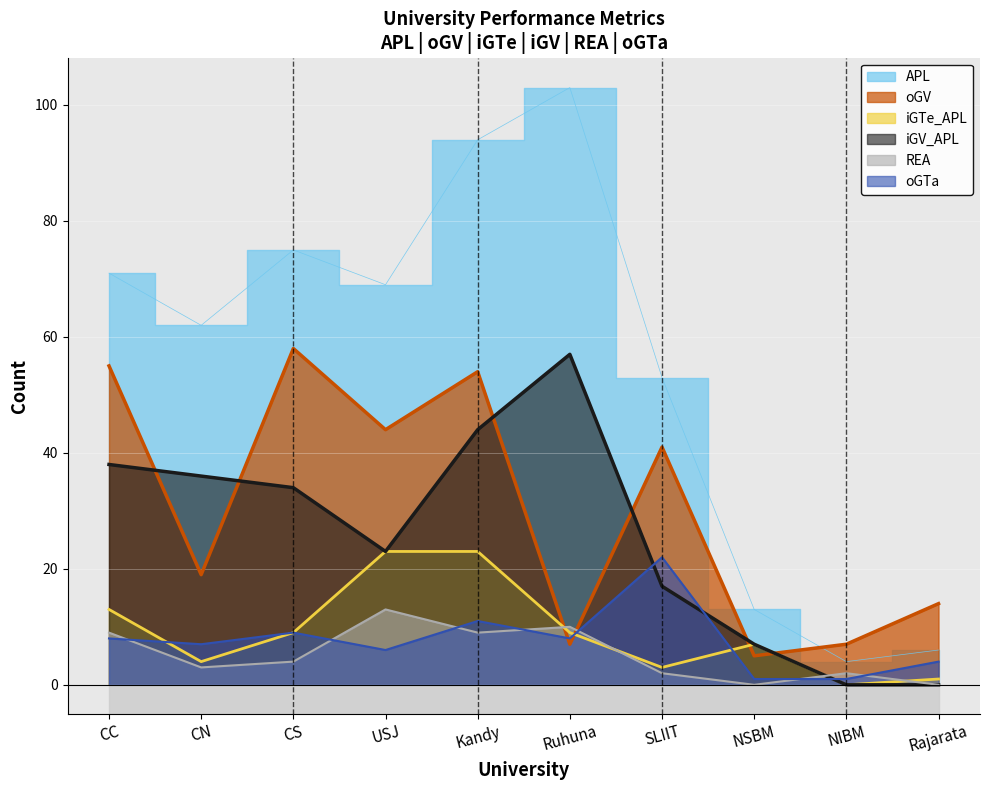

Which series has the largest total across all categories?

APL